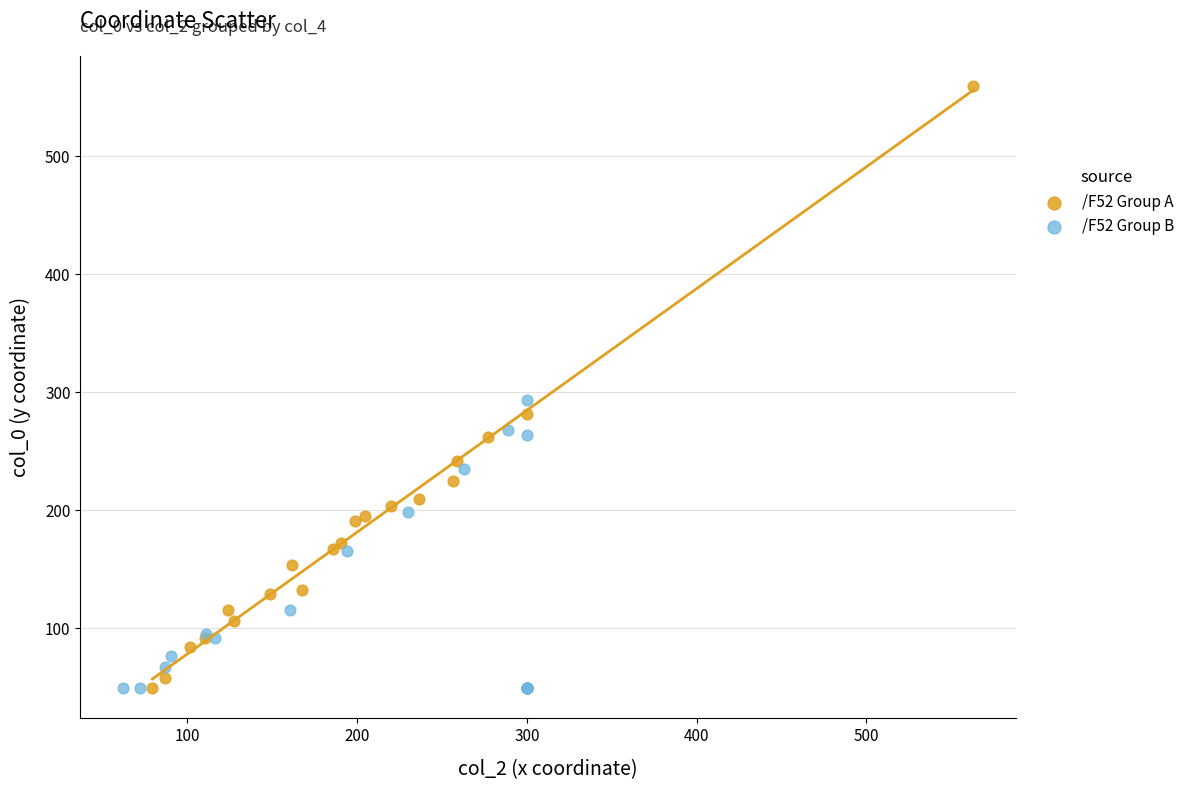

Which series reaches the maximum Y coordinate?

/F52 Group A